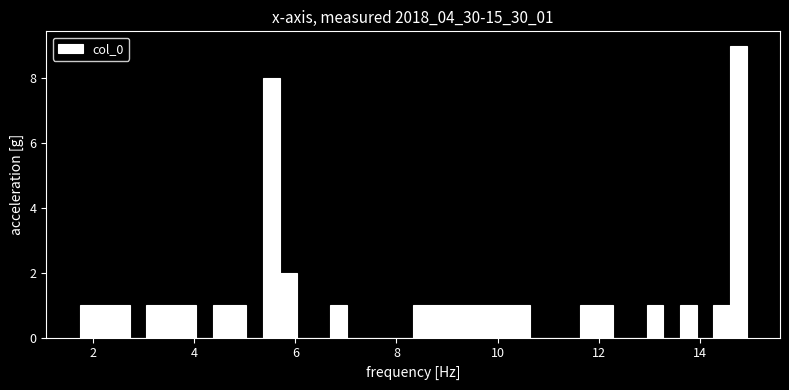

Around what value on the x-axis is the tallest bar? Give the approximate position of its centre, as read against the axis.

14.8